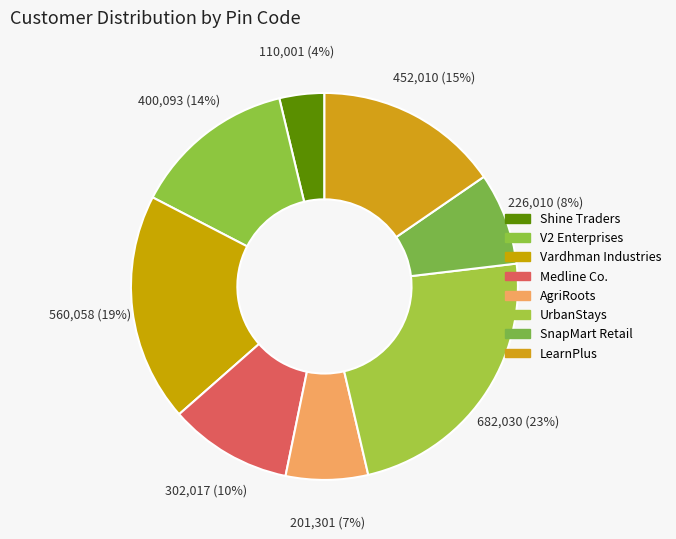

The Shine Traders slice represents 1% of the pie. True or false?

False